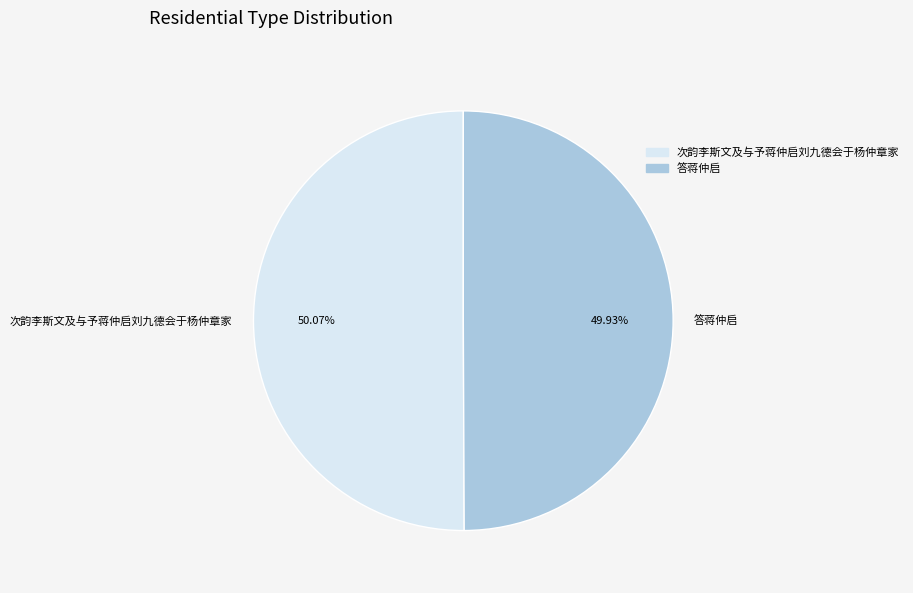

True or false: 次韵李斯文及与予蒋仲启刘九德会于杨仲章家 accounts for 60% of the total.

False